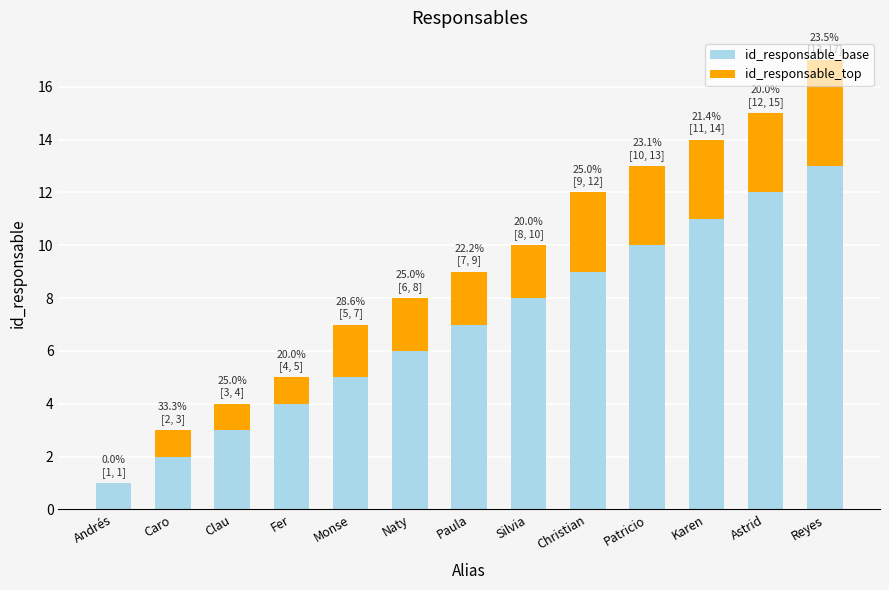

What is the difference between the id_responsable_base values at Monse and Christian?

4